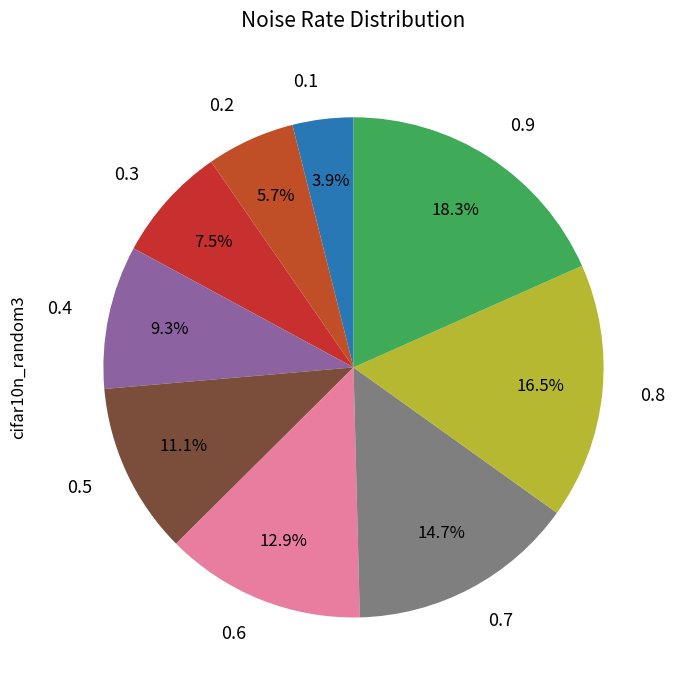

What is the smallest slice in the pie chart?

0.1